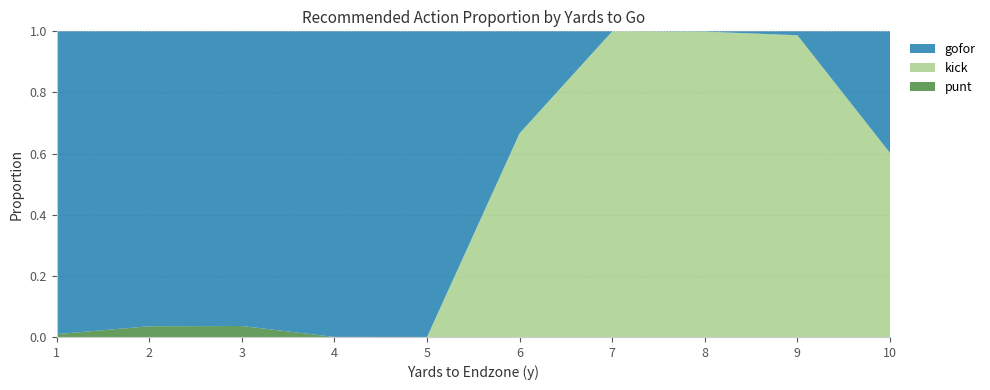

True or false: punt has a value of 0.0 at 8.

True